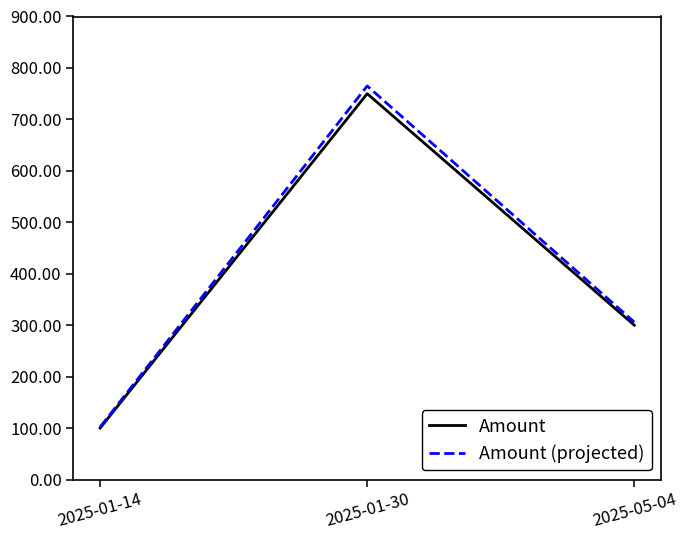

How many values in the Amount series are below 300?

1